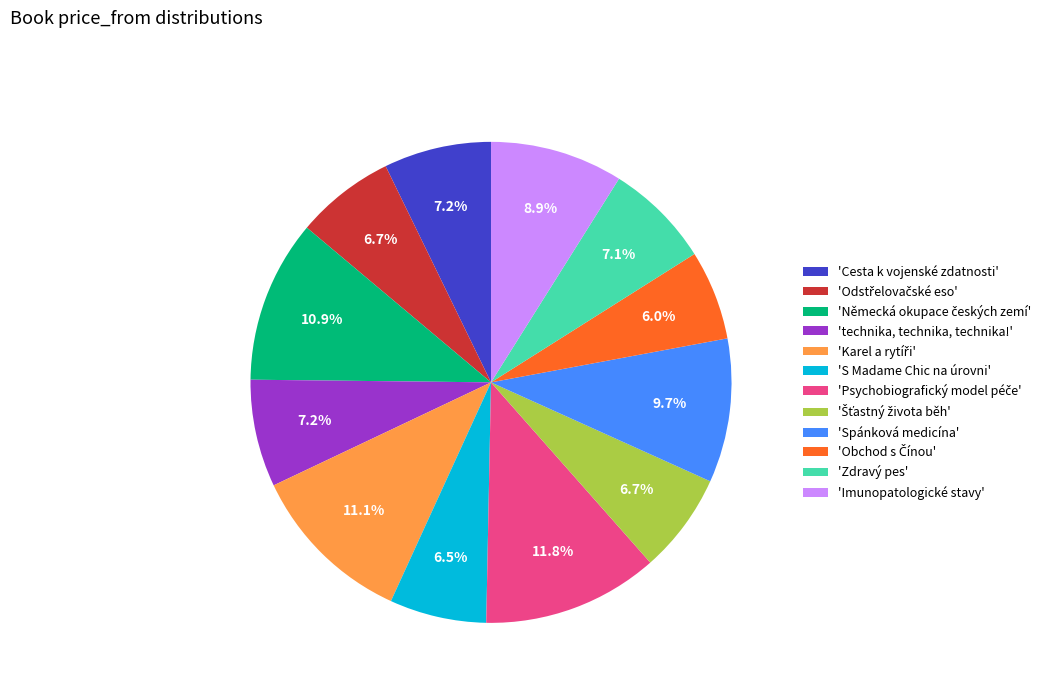

What portion of the pie excludes 'Zdravý pes'?

92.9%